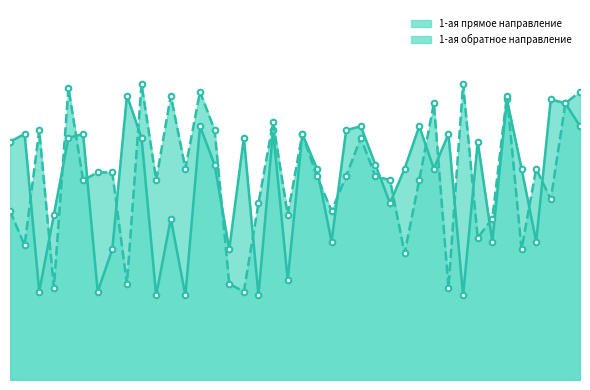

Where do 1-ая прямое направление and 1-ая обратное направление first cross each other?

100 and 200